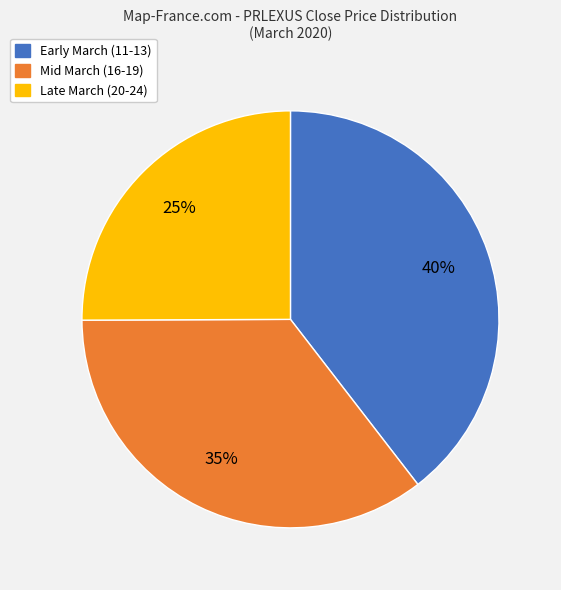

To the nearest percent, what portion does Early March (11-13) represent?

40%